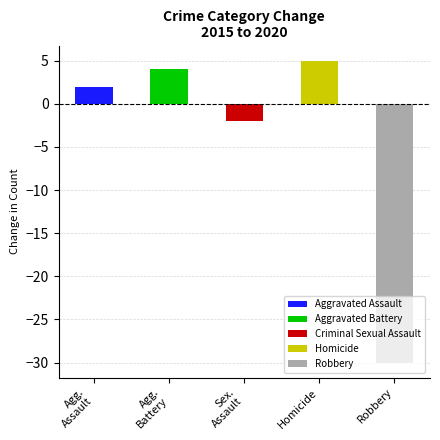

Does the chart contain any negative values?

No